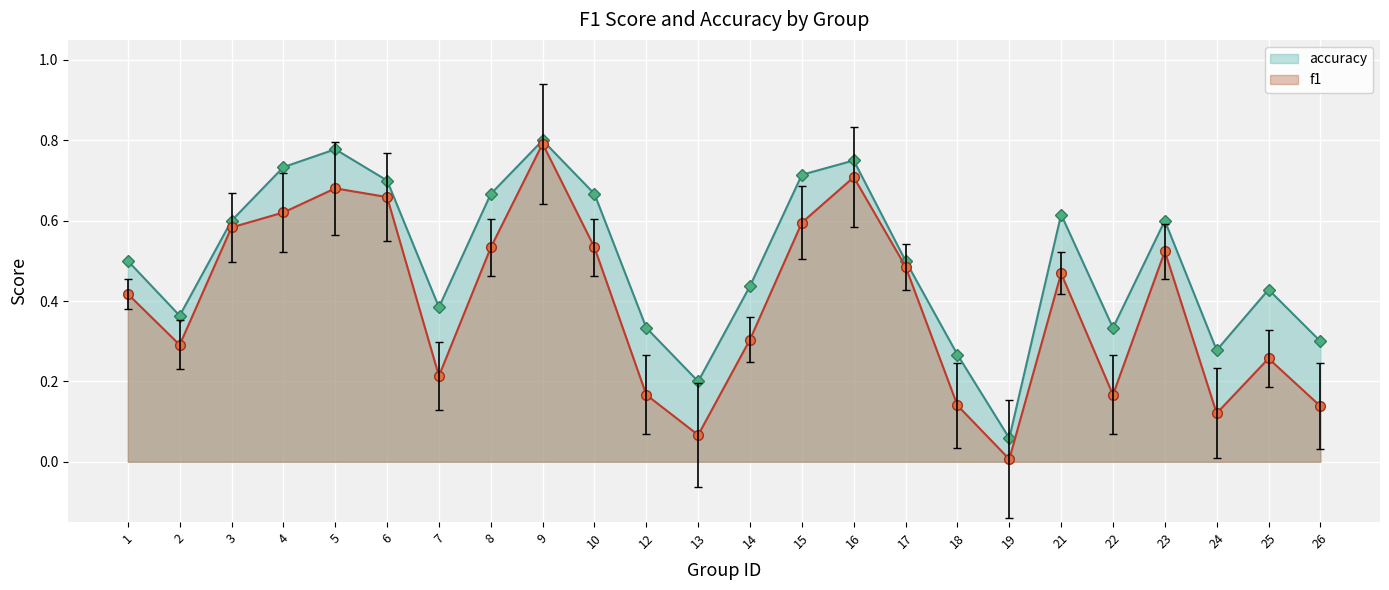

What are all the series names shown in the legend?

accuracy, f1